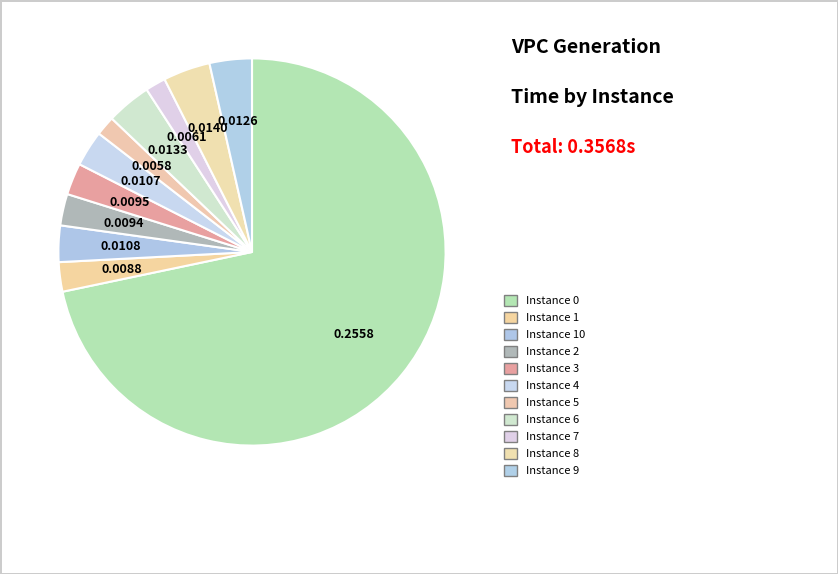

How many segments does this pie chart have?

11